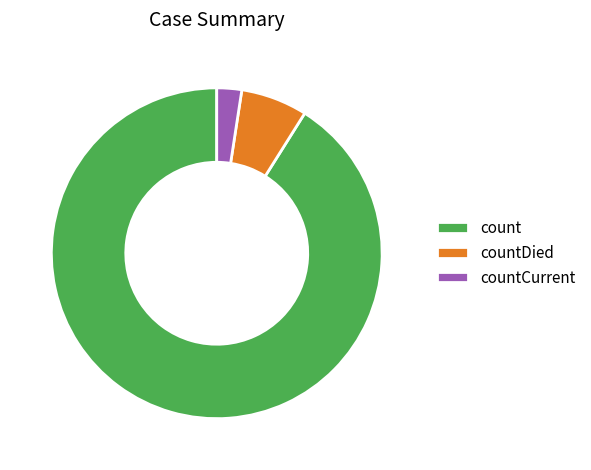

Which category has the smallest portion of the pie?

countCurrent